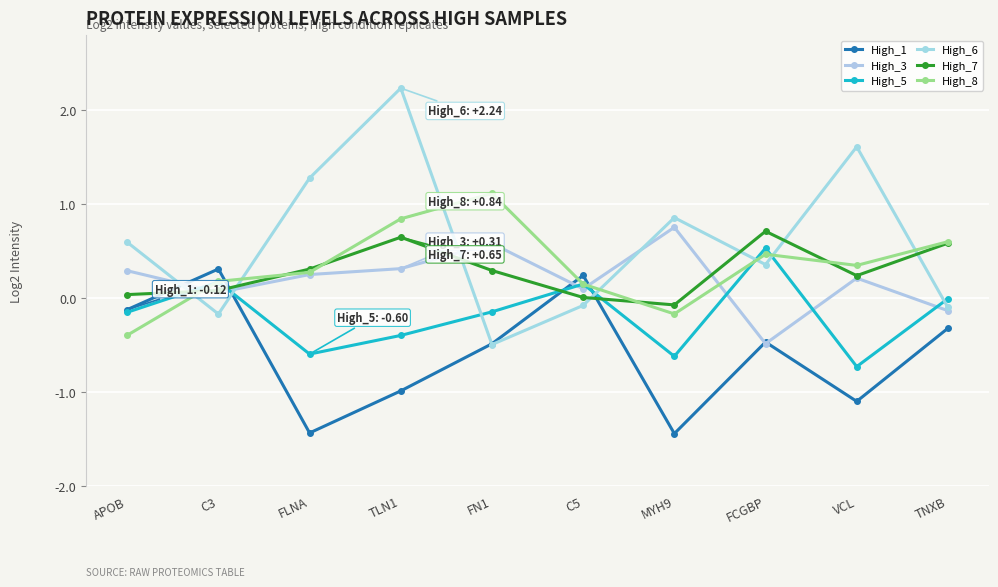

How many interior local valleys does the High_8 series have?

2